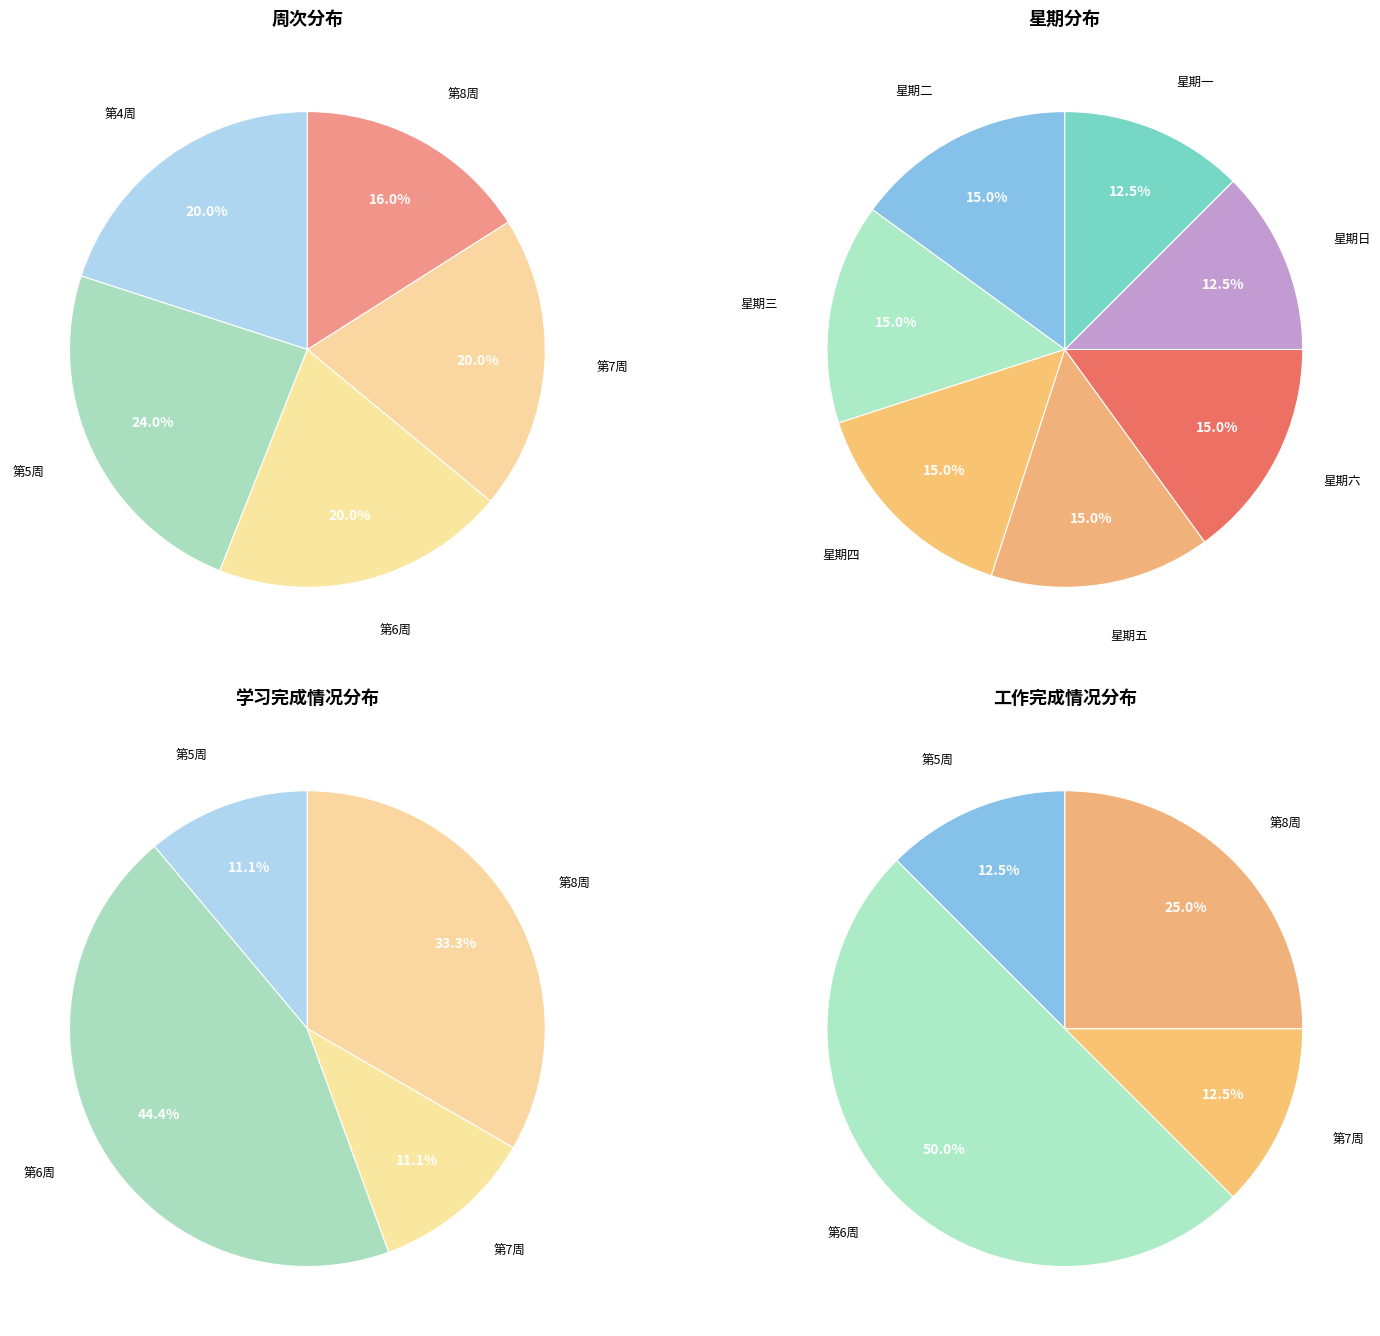

Is there any slice that represents more than half of the pie?

No